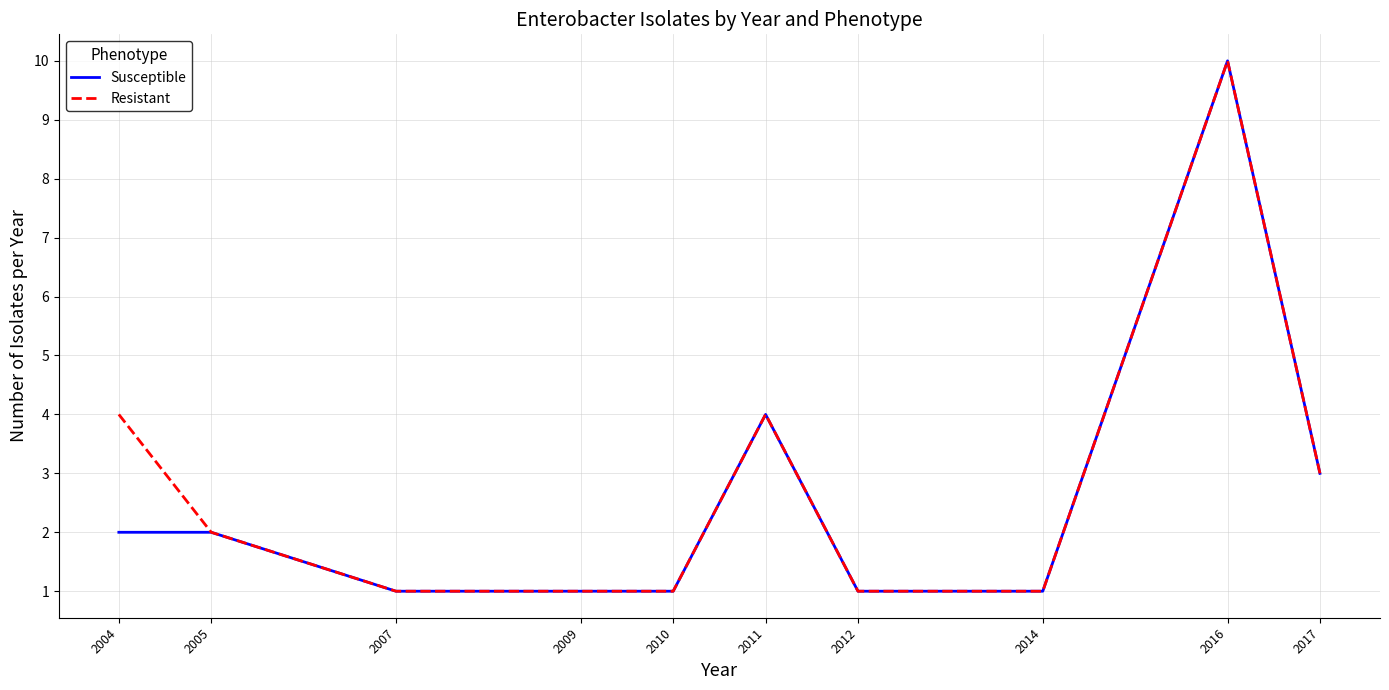

Is it true that Susceptible equals 3 at 2004?

False